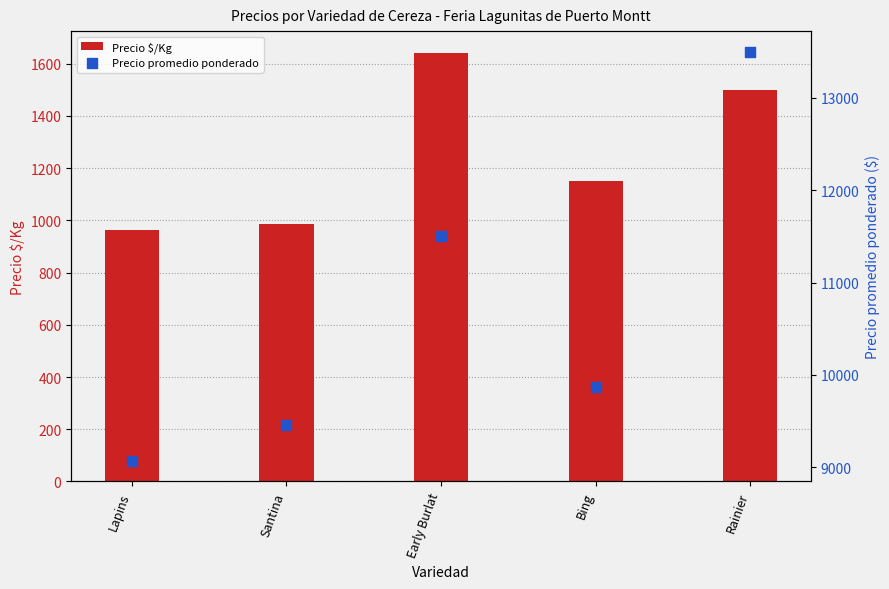

At how many categories does at least one series exceed 3347?

5